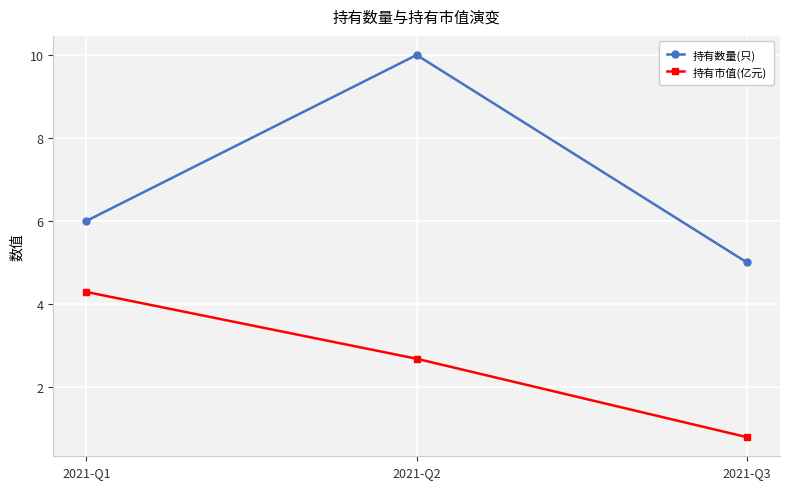

Read the 持有市值(亿元) value at 2021-Q3.

0.8